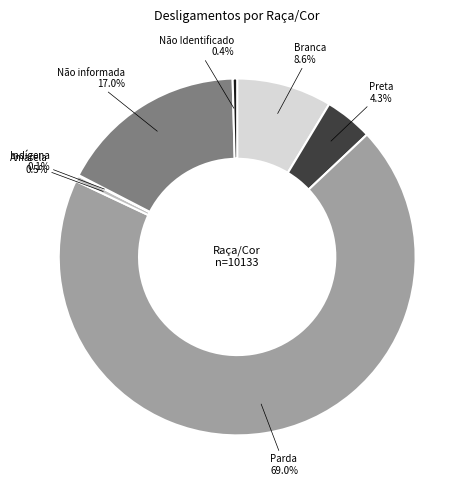

Between Parda and Branca, which is larger?

Parda